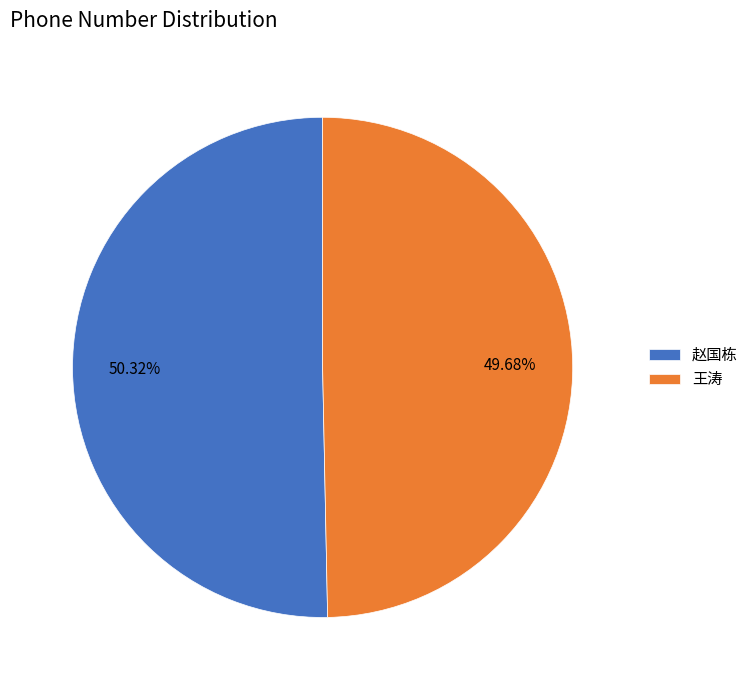

To the nearest percent, what is the difference between the largest and smallest slice percentages?

1%